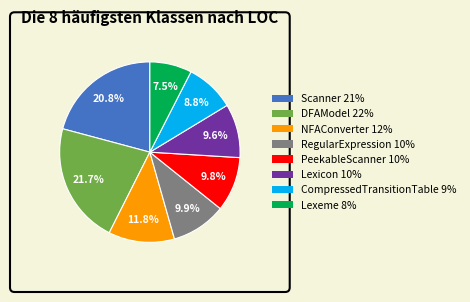

To the nearest percent, what is the difference between the Scanner and NFAConverter slice percentages?

9%